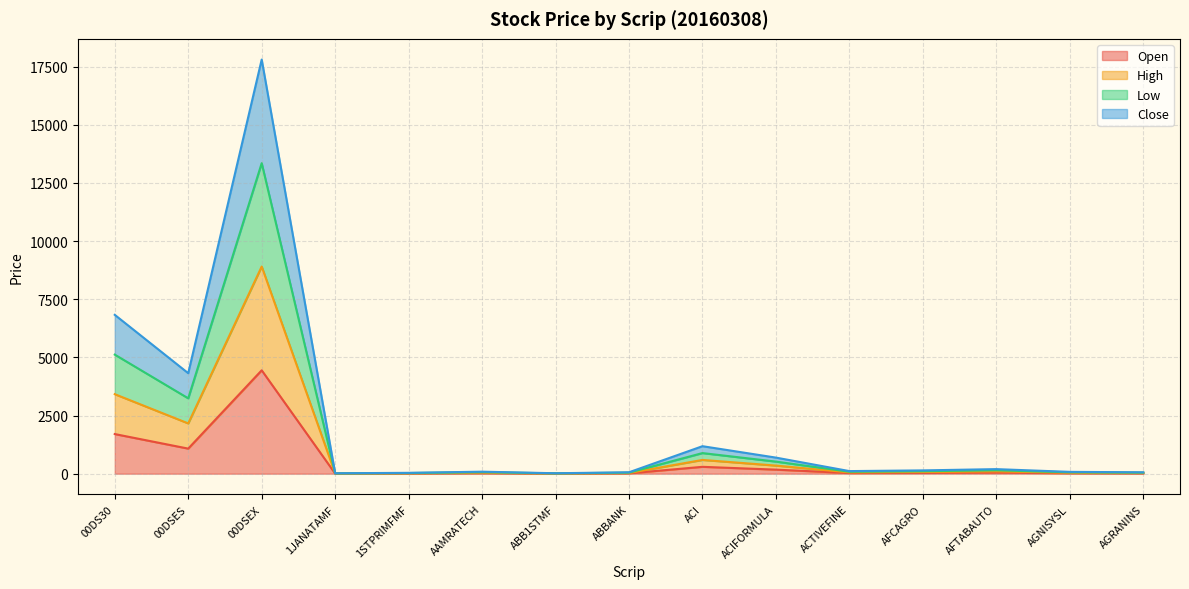

What is the approximate value of Close at ACIFORMULA?

690.9